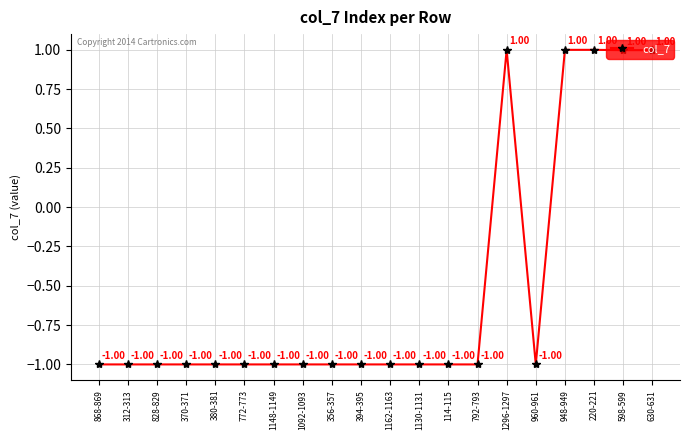

What is the change in value from 1130-1131 to 220-221?

+2.0